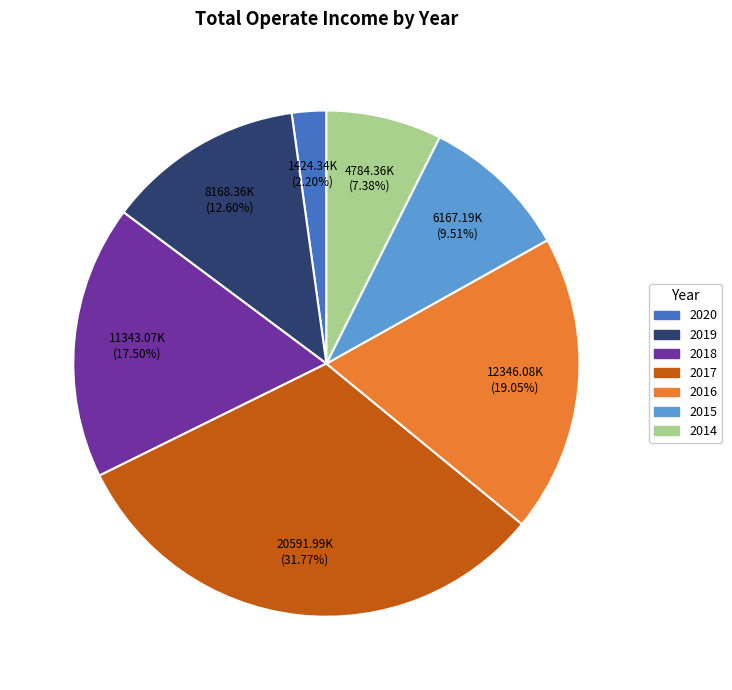

Is 2014 the majority of the pie?

No